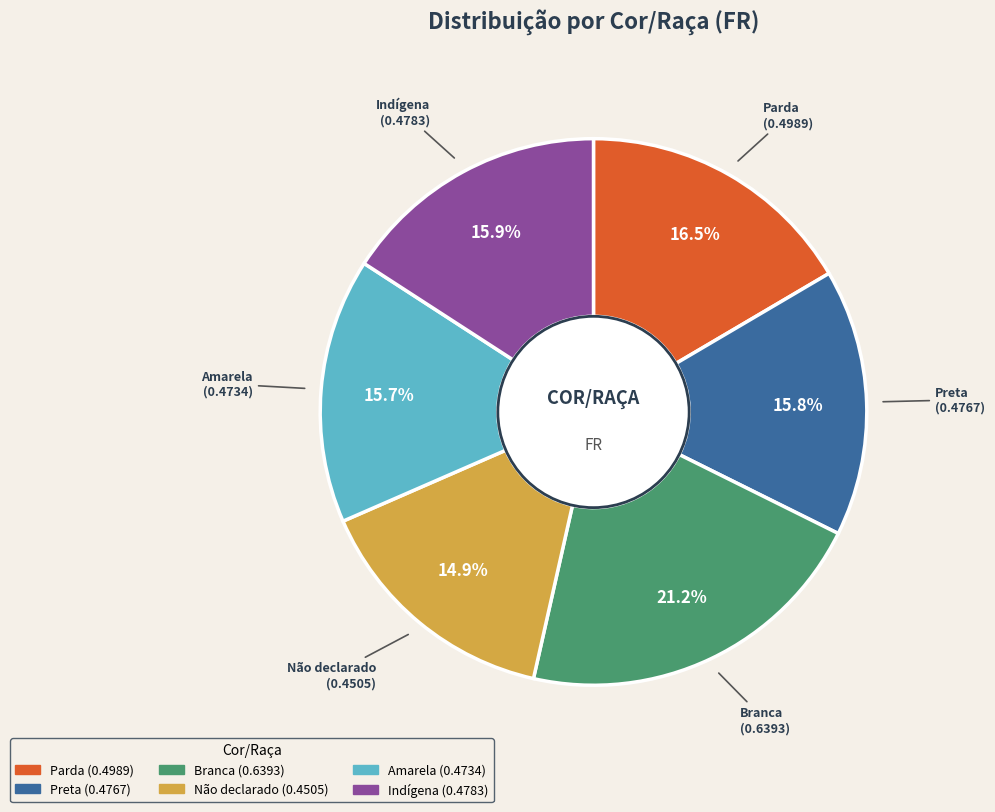

Count the number of slices in the pie.

6